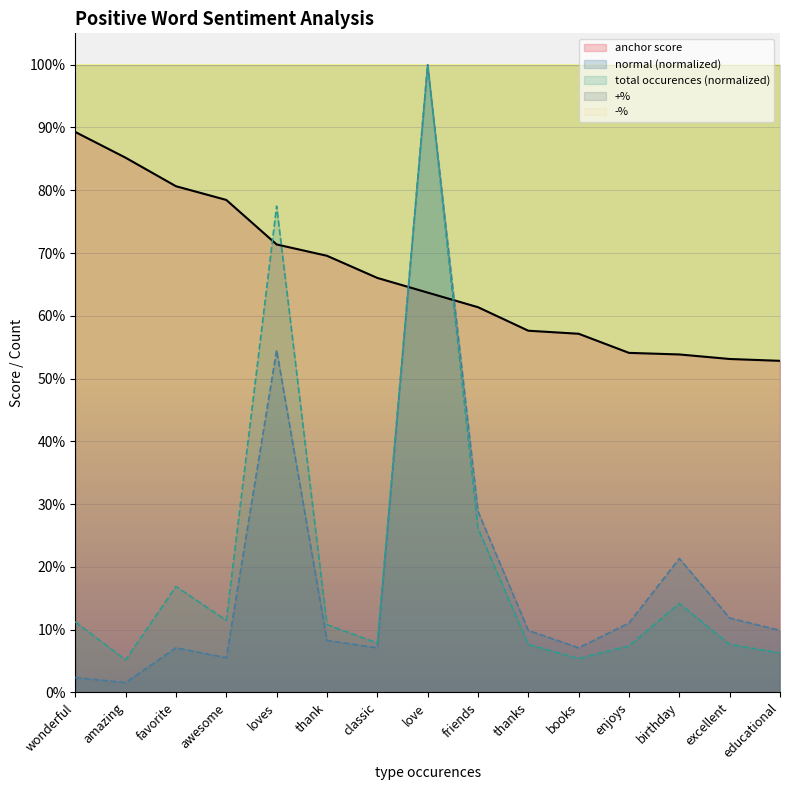

Reading right to left, list all the values displayed in this chart.

anchor score: 0.5	0.5	0.5	0.5	0.6	0.6	0.6	0.6	0.7	0.7	0.7	0.8	0.8	0.9	0.9
normal: 0.1	0.1	0.2	0.1	0.1	0.1	0.3	1.0	0.1	0.1	0.5	0.1	0.1	0.0	0.0
total occurences: 0.1	0.1	0.1	0.1	0.1	0.1	0.3	1.0	0.1	0.1	0.8	0.1	0.2	0.1	0.1